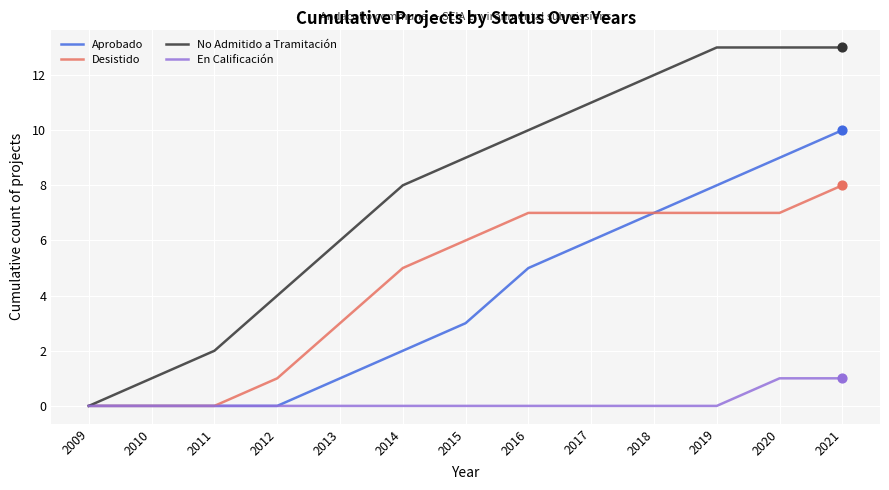

Between 2010 and 2012, which series saw the biggest shift?

No Admitido a Tramitación